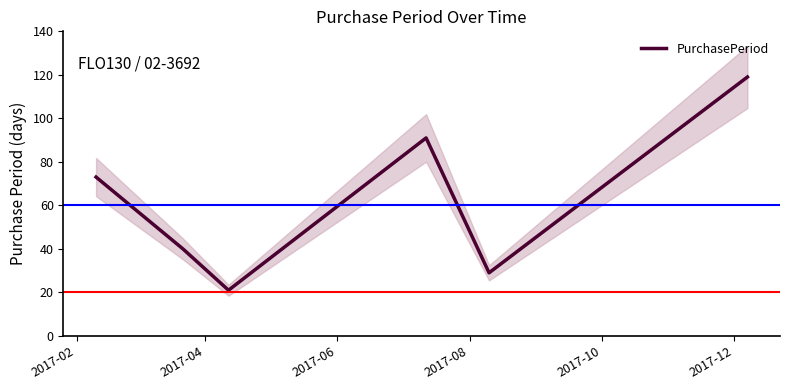

What is the maximum value for PurchasePeriod?

119